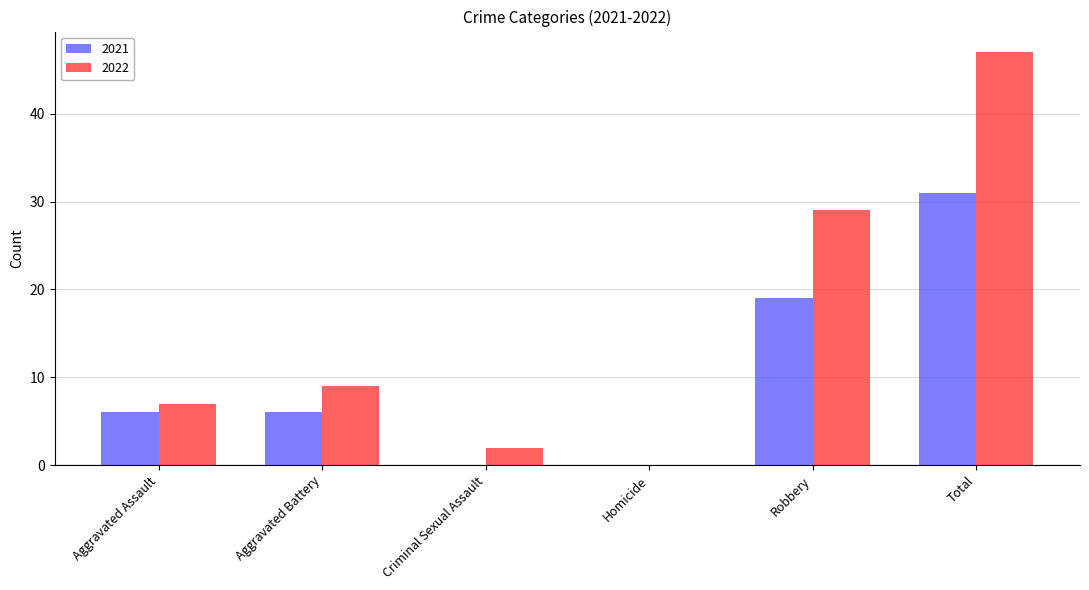

Reading left to right, extract all data points from this chart.

2021: 6	6	0	0	19	31
2022: 7	9	2	0	29	47